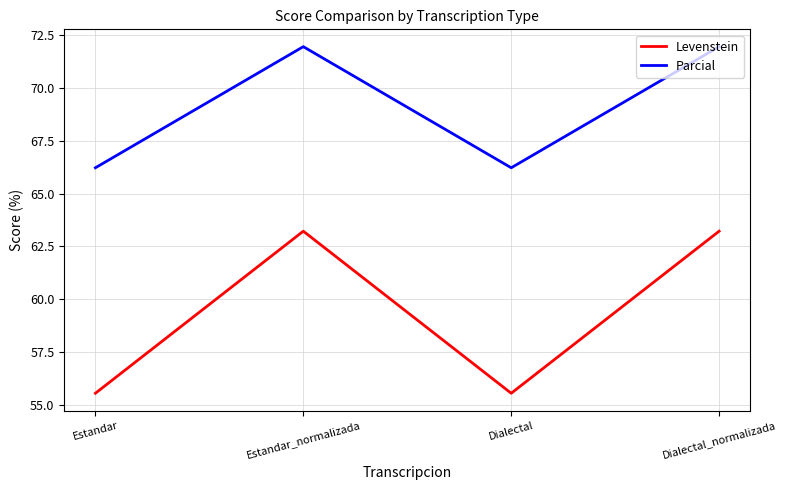

Which series has the largest range (max minus min)?

Levenstein